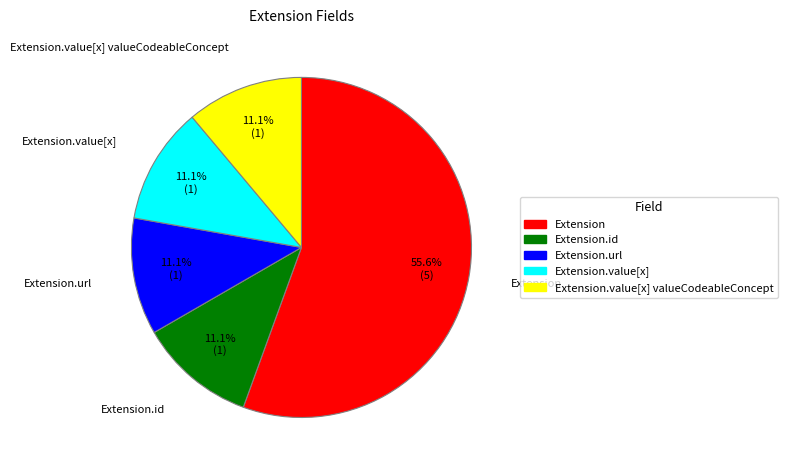

To the nearest percent, what is the difference between the largest and smallest slice percentages?

44%